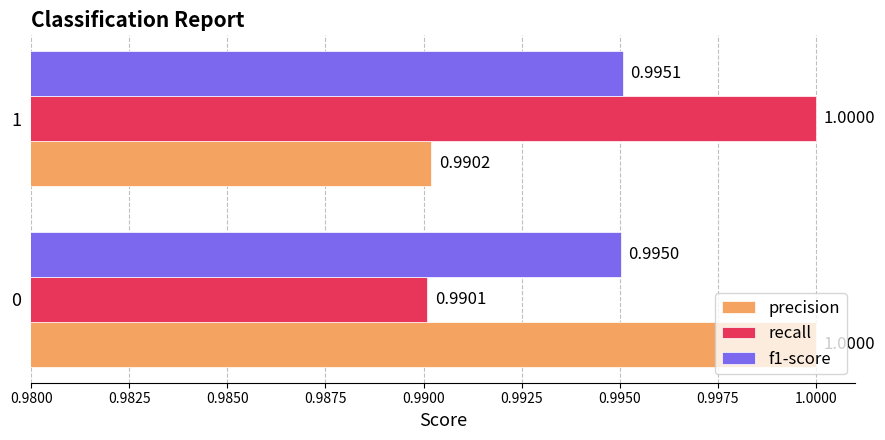

List the labels in order of f1-score value, largest first.

1, 0